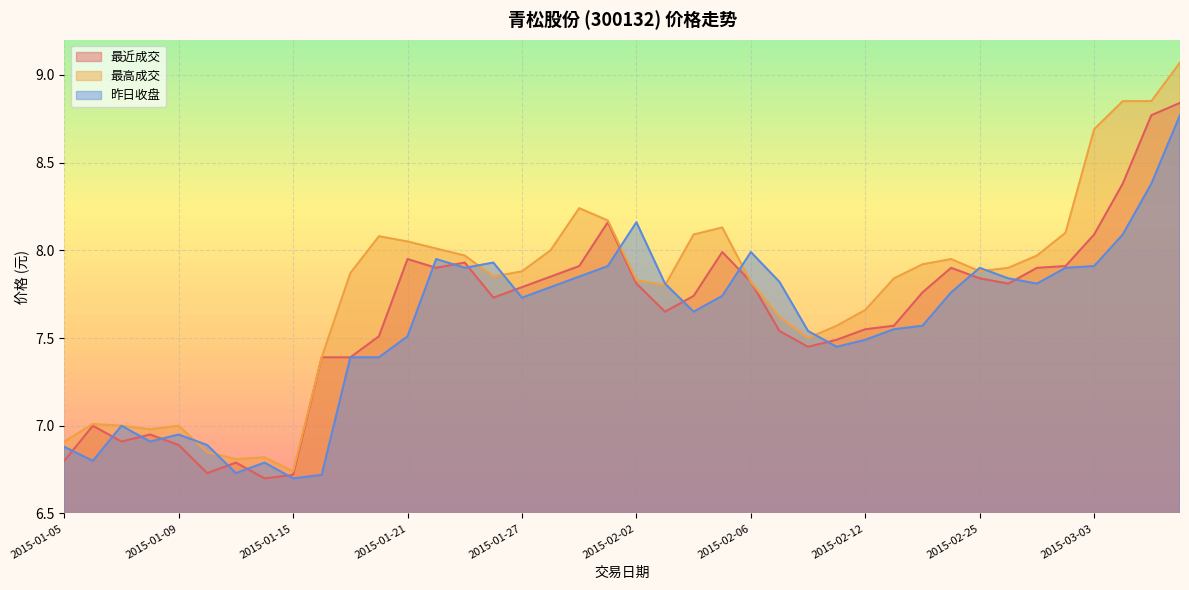

What is the maximum value shown in the chart?

9.1